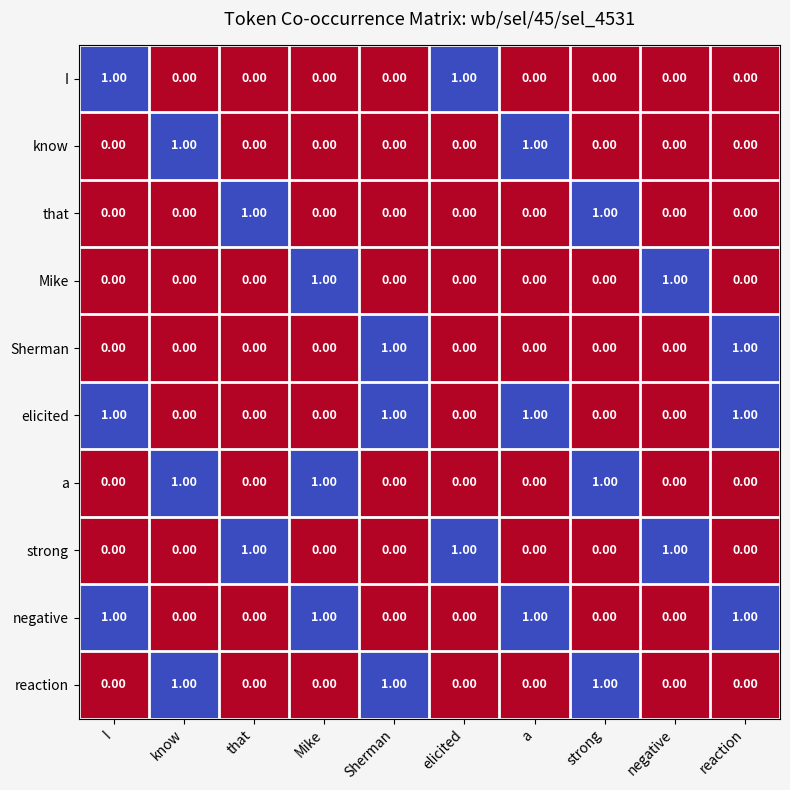

What is the total value across all series at a?

3